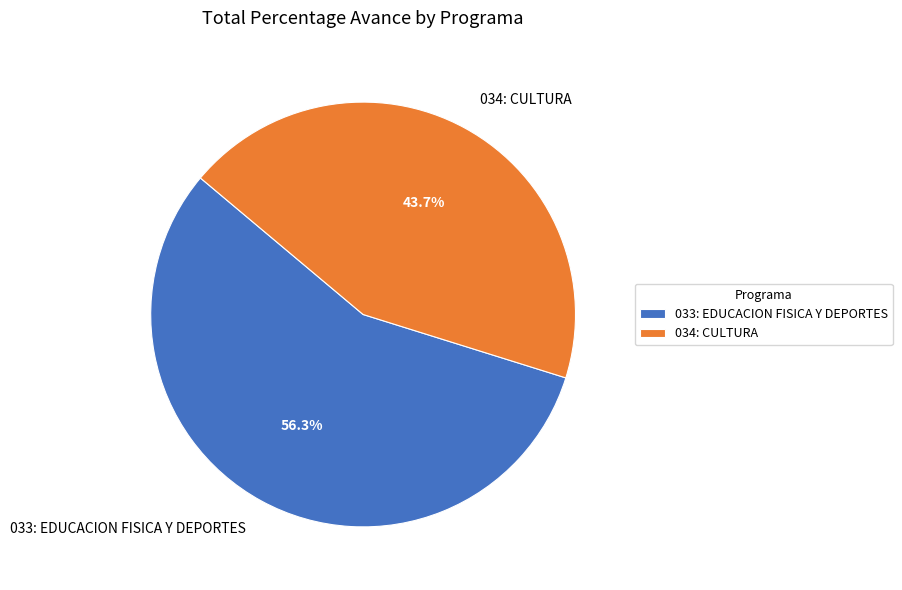

How many segments does this pie chart have?

2